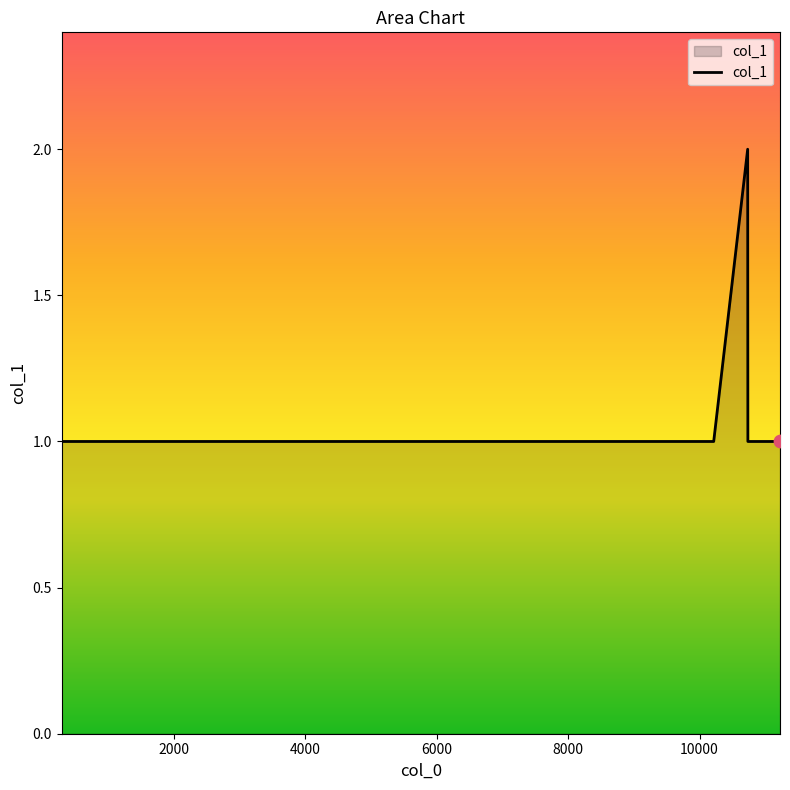

Is this an area chart (filled region under the line)?

Yes